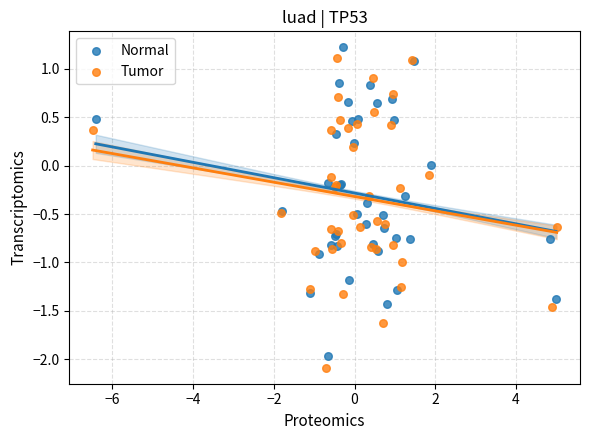

Which series has the widest spread of Y values?

Tumor